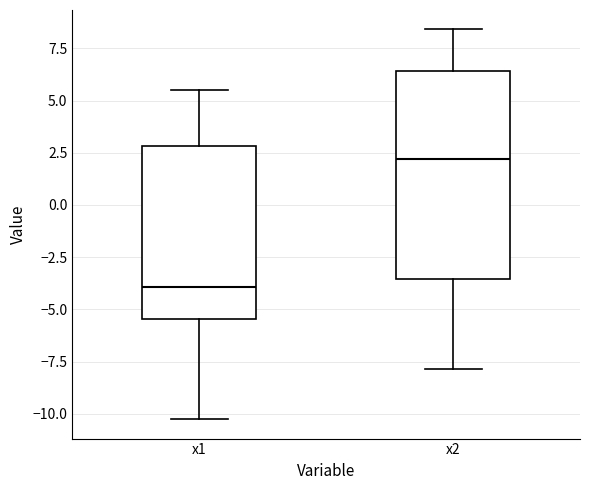

Which box has the highest median line?

x2